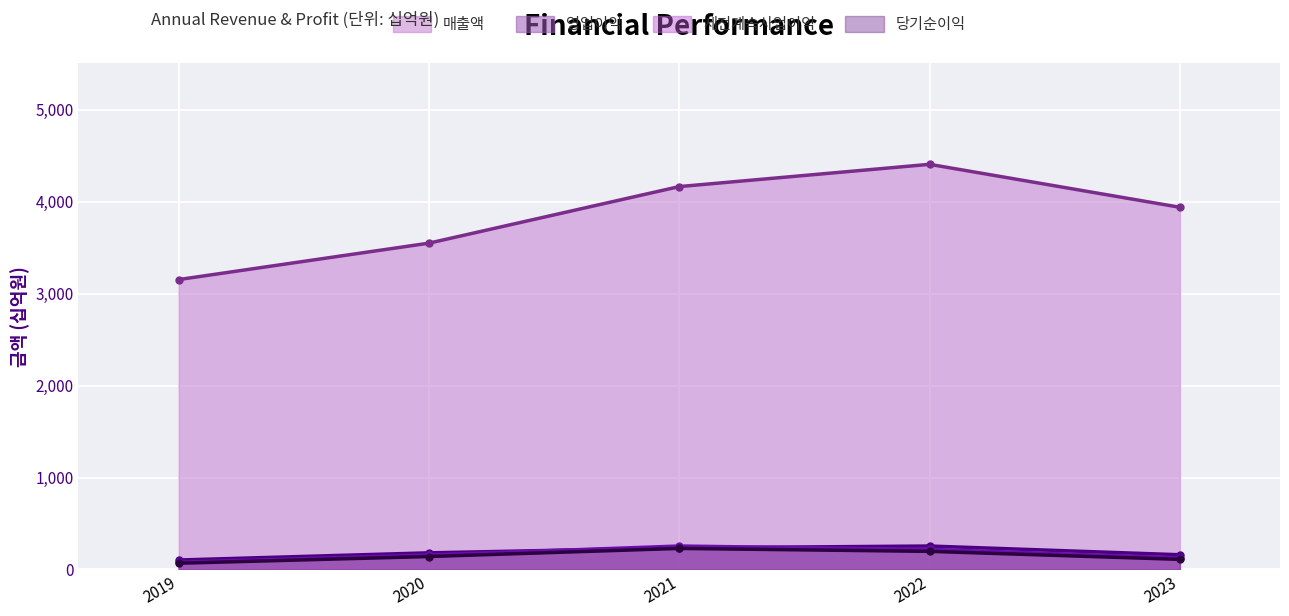

At which category does 영업이익 reach its first local peak?

2022